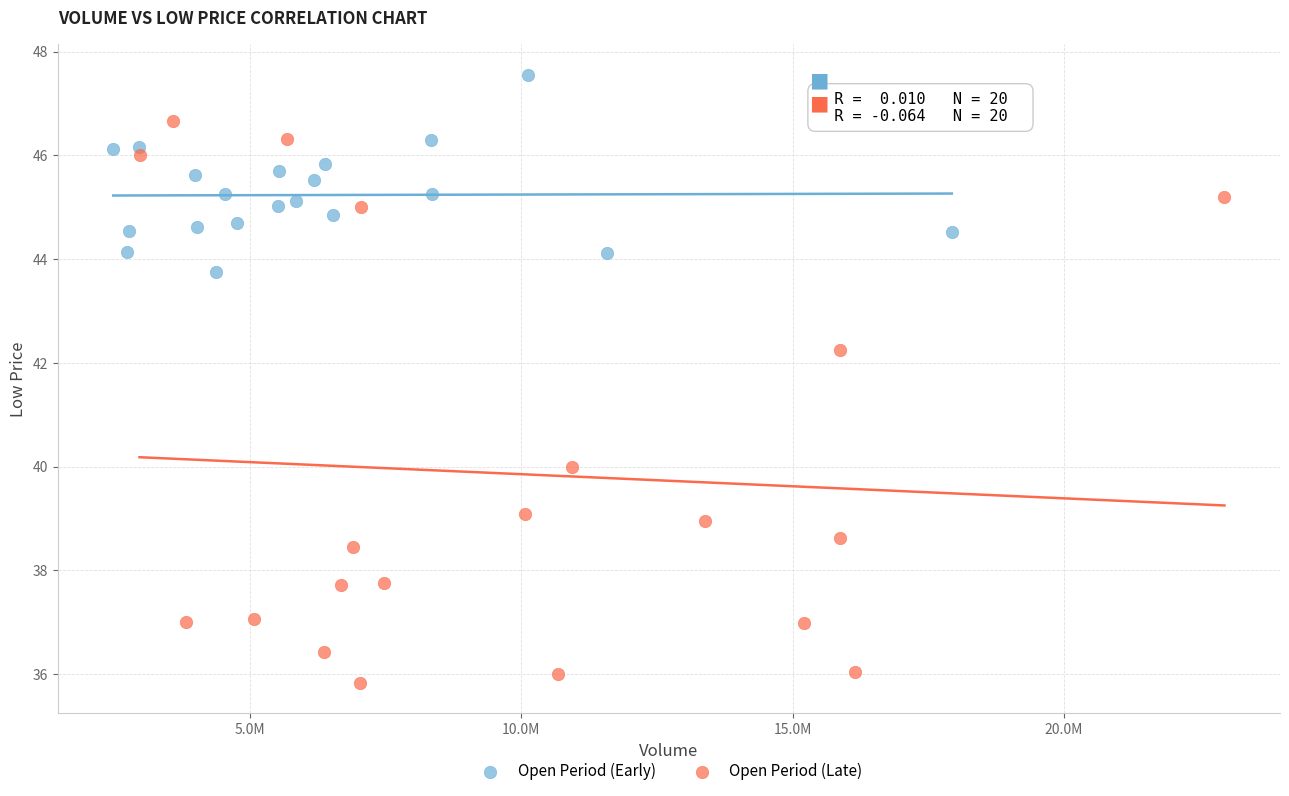

Which series reaches the maximum Y coordinate?

Open Period (Early)